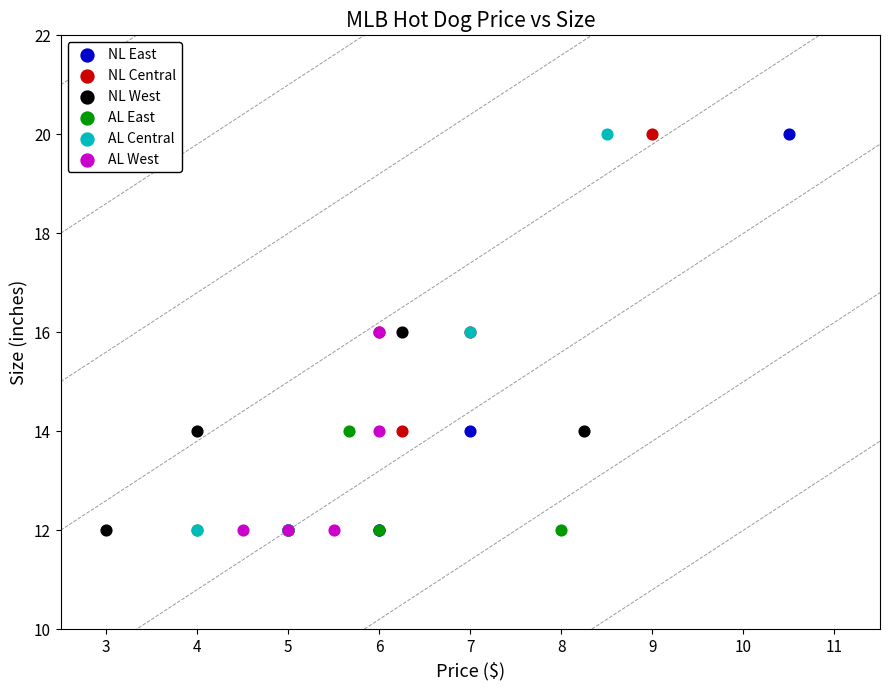

What are all the series names shown in the legend?

NL East, NL Central, NL West, AL East, AL Central, AL West